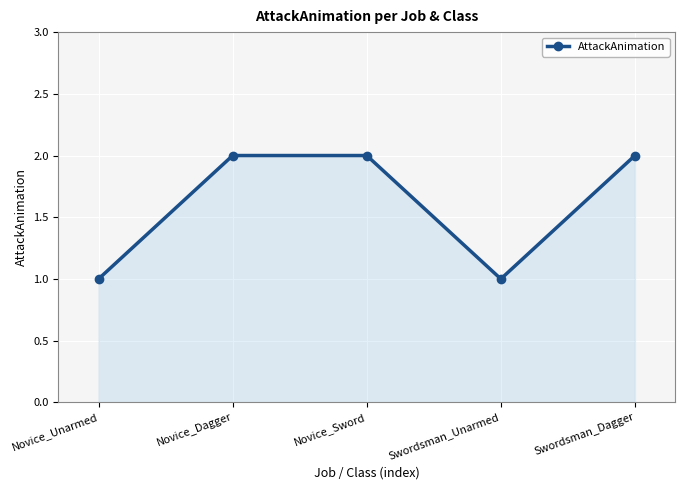

What is the greatest value displayed?

2